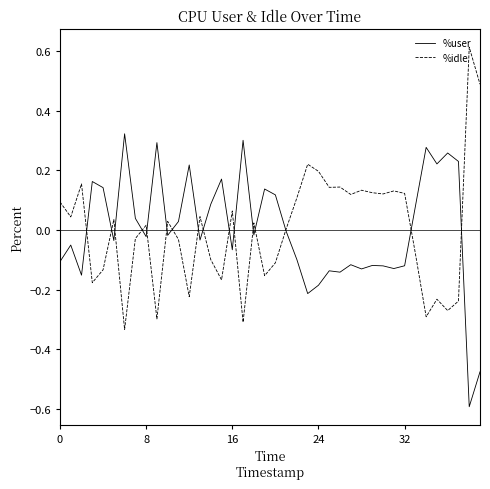

List the series in order of their peak value, lowest first.

%user, %idle